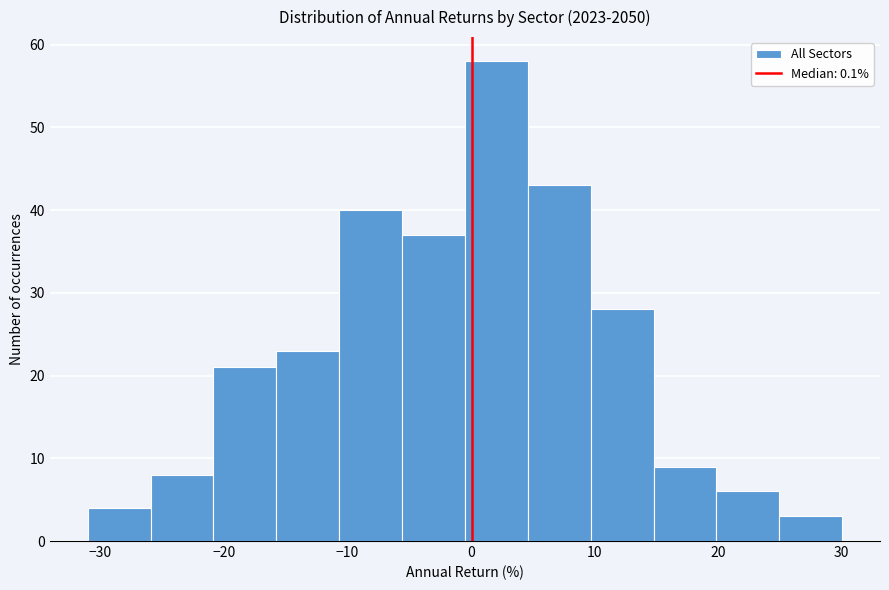

Reading left to right, transcribe this chart: for each bar, give the range it covers on the x-axis and its height. Neither the bar edges nor the heights are printed on the chart, so give them approximately, as read against the axes.

-31 to -26: 4
-26 to -21: 8
-21 to -16: 21
-16 to -11: 23
-11 to -6: 40
-6 to 0: 37
0 to 5: 58
5 to 10: 43
10 to 15: 28
15 to 20: 9
20 to 25: 6
25 to 30: 3